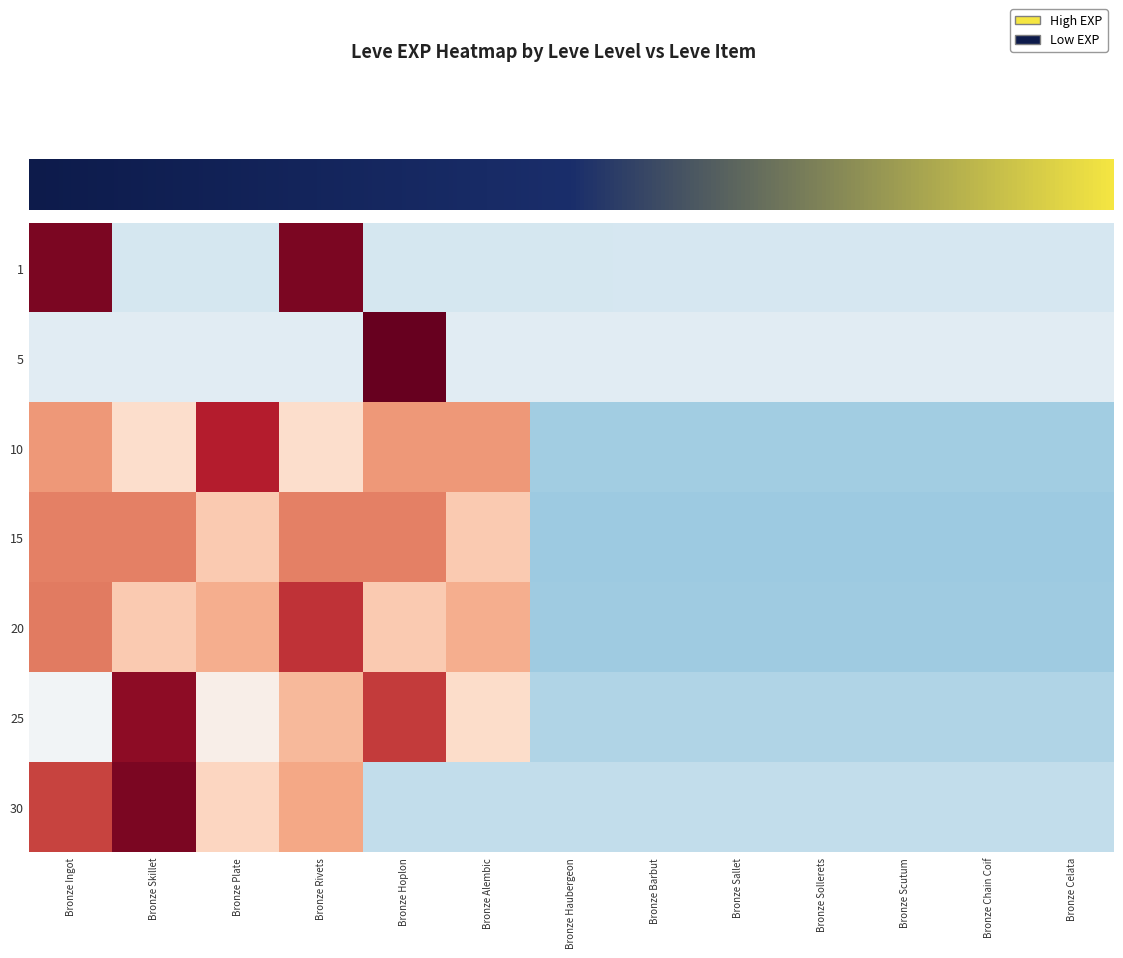

Between Bronze Chain Coif and Bronze Celata, which series saw the biggest shift?

1